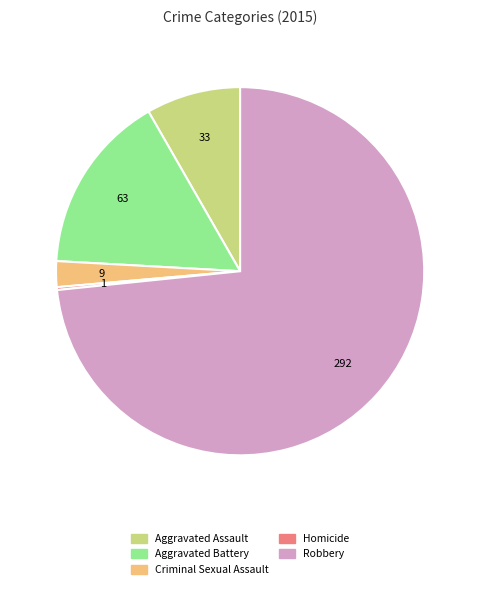

Which category accounts for the majority?

Robbery